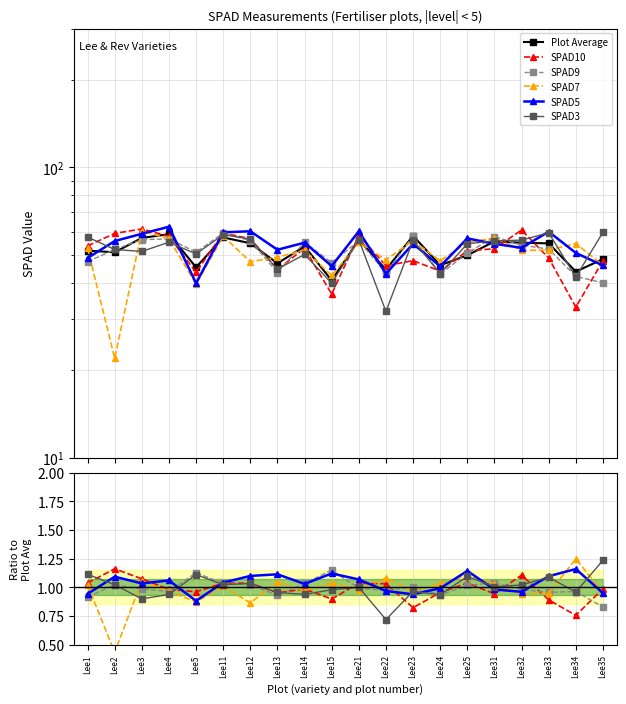

Where is SPAD5 nearest to the value 1?

Lee24